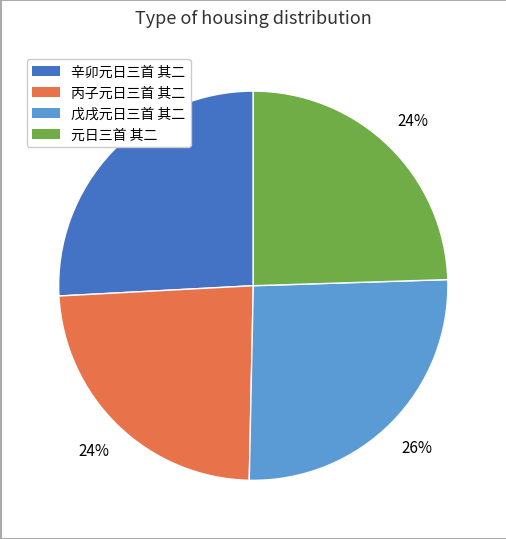

To the nearest percent, what is the average slice percentage?

25%